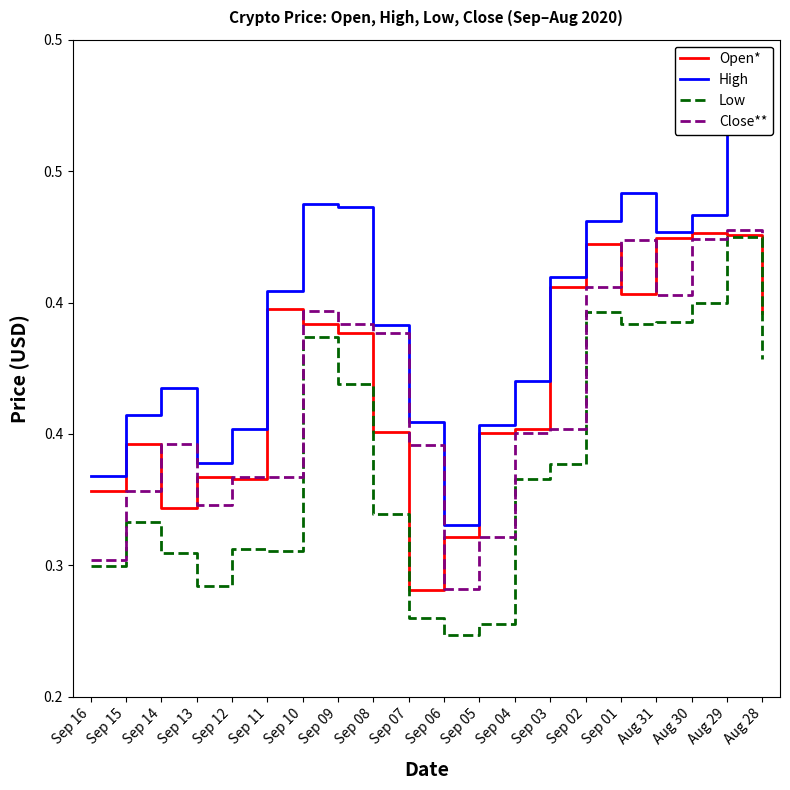

What is the sum of the Close** values at Sep 06 and Sep 01?

0.7